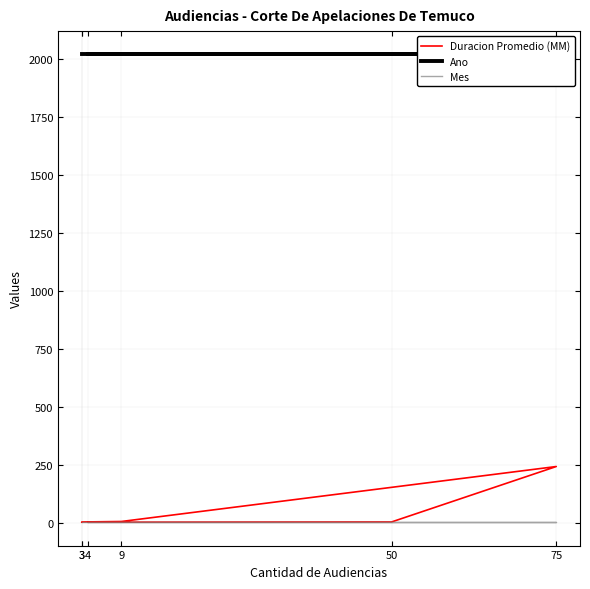

At 4, list the series in order from largest to smallest.

Ano, Mes, Duracion Promedio (MM)